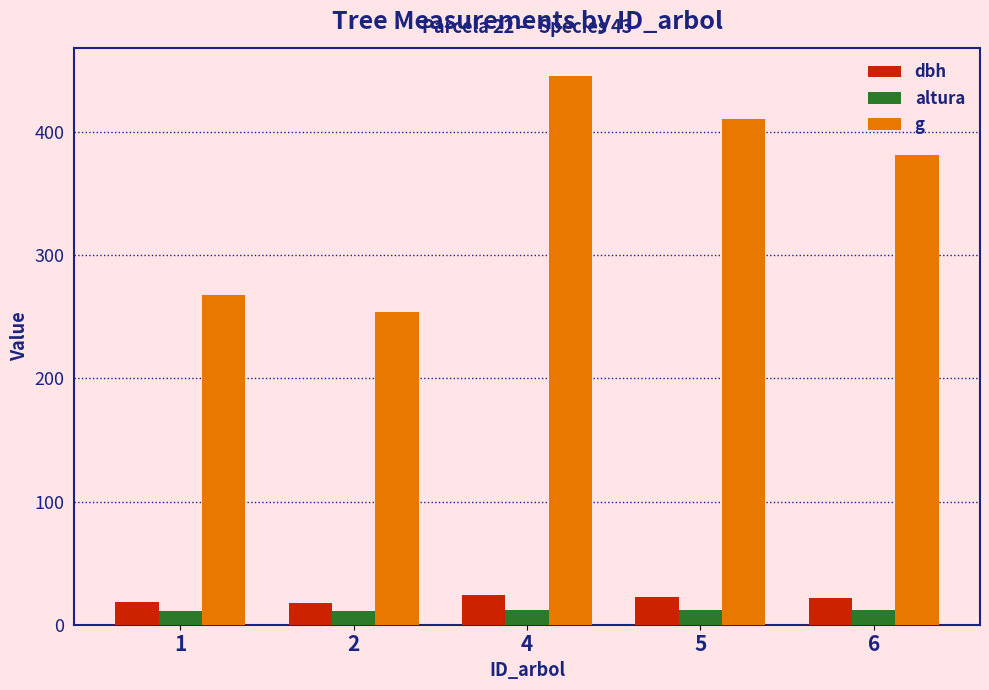

What is the minimum value shown in the chart?

11.3